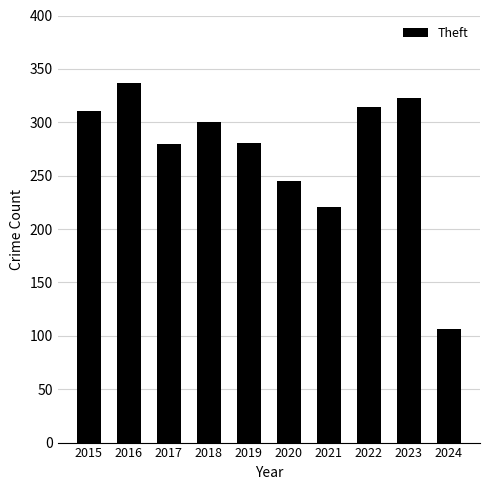

How many distinct data groups are displayed?

1